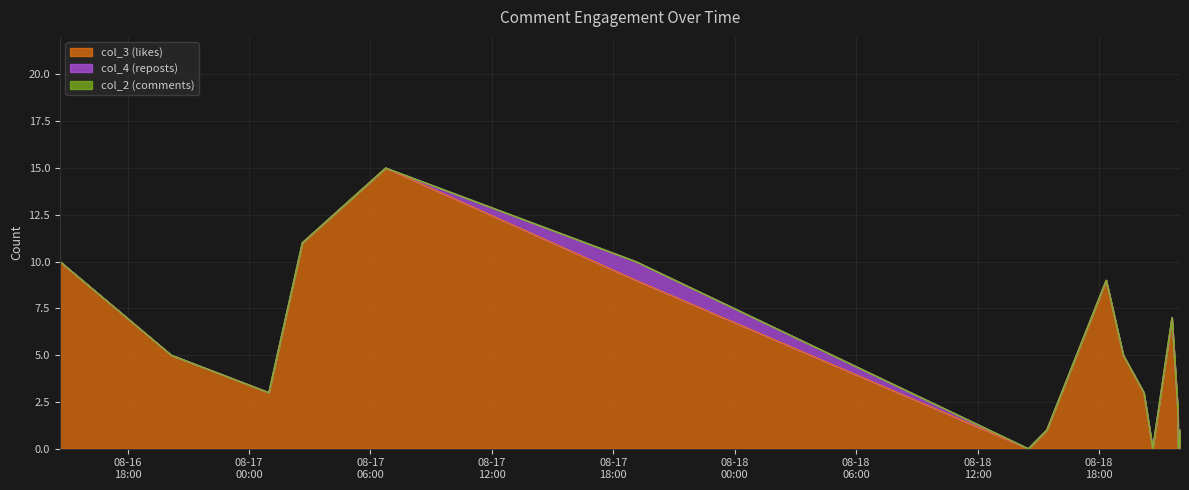

Reading right to left, extract all data points from this chart.

col_3 (likes): 1	0	0	1	2	7	0	3	5	9	1	0	9	15	11	3	5	10
col_4 (reposts): 0	0	0	0	0	0	0	0	0	0	0	0	1	0	0	0	0	0
col_2 (comments): 0	0	0	0	0	0	0	0	0	0	0	0	0	0	0	0	0	0